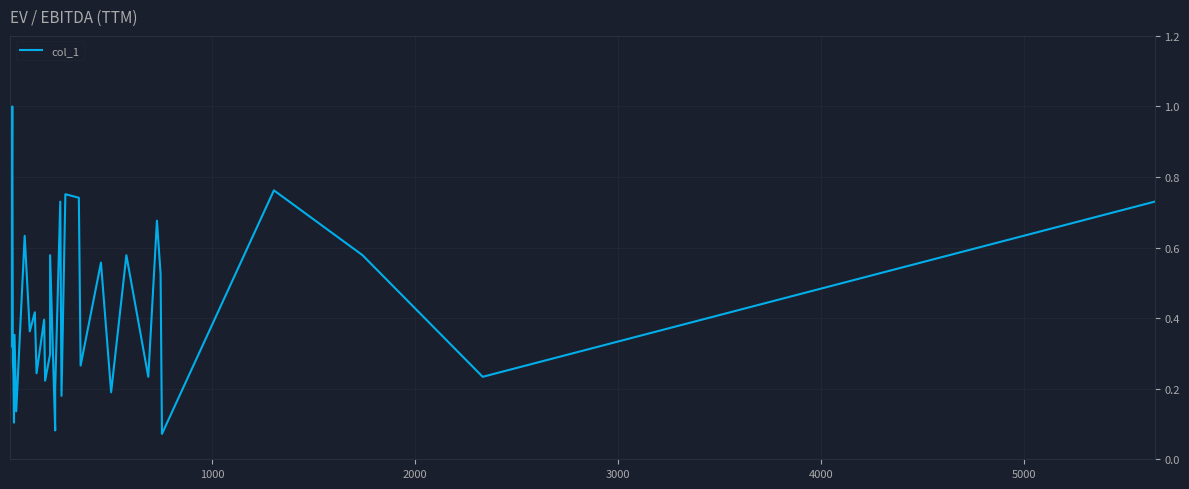

What is the maximum value shown in the chart?

1.0